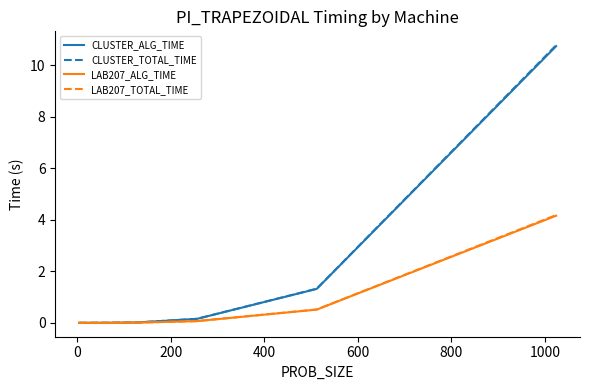

Count the number of categories in the chart.

9